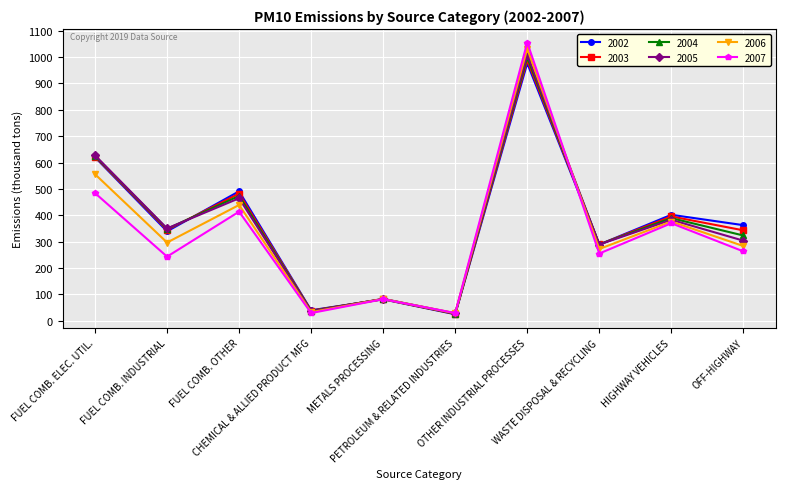

Between OTHER INDUSTRIAL PROCESSES and OFF-HIGHWAY, which series saw the biggest shift?

2007